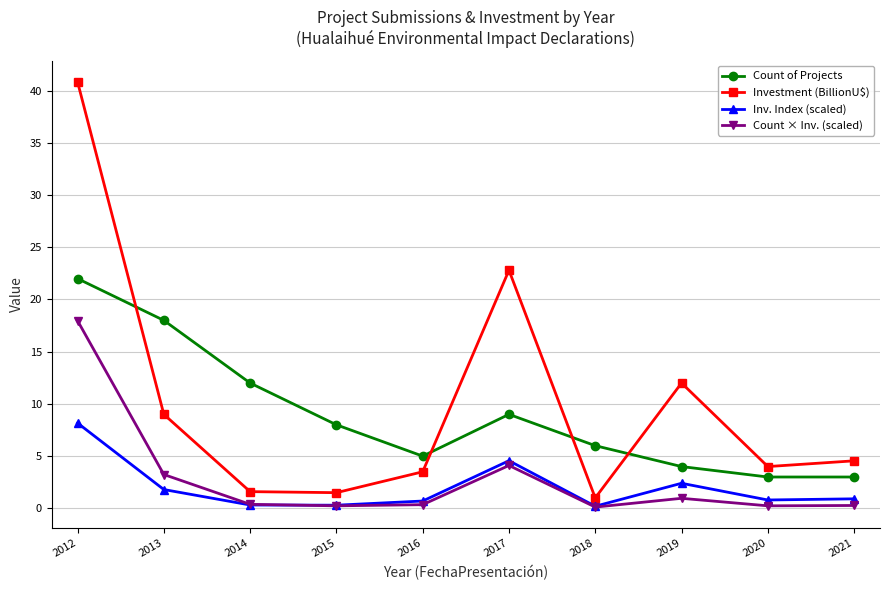

At which label does Investment (BillionU$) reach its peak?

2012